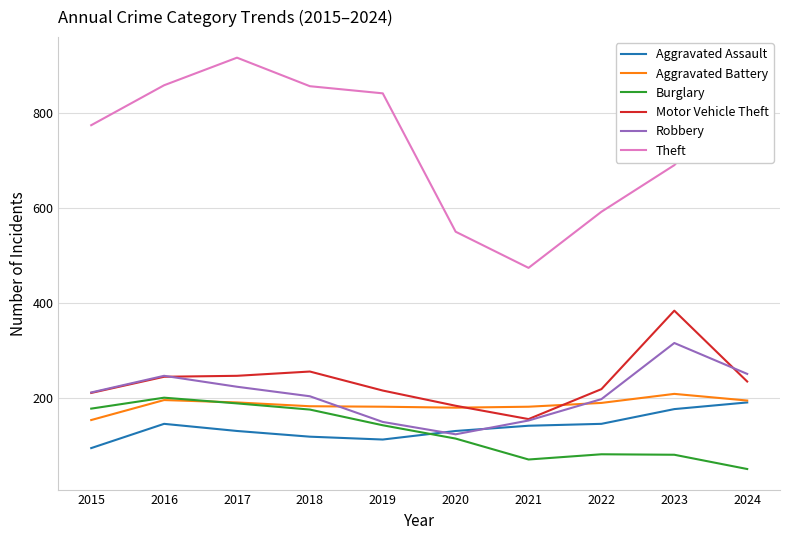

Does the chart have visible grid lines?

Yes